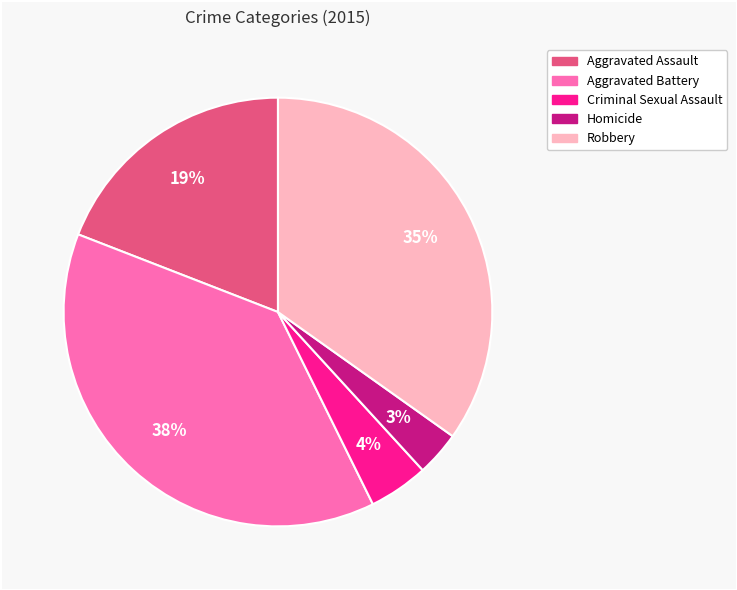

How many slices are in this pie chart?

5